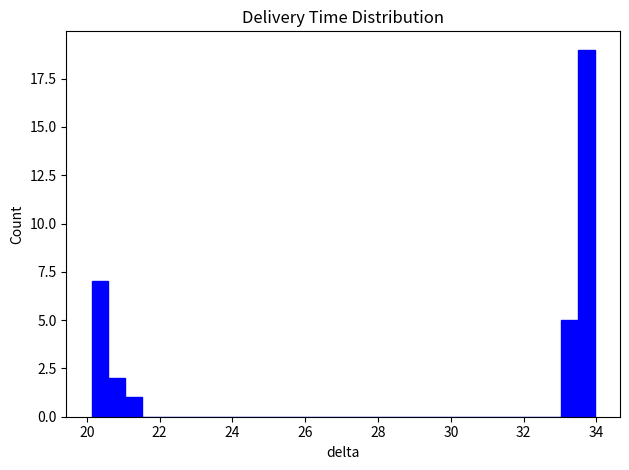

Around what value on the x-axis is the tallest bar? Give the approximate position of its centre, as read against the axis.

33.8